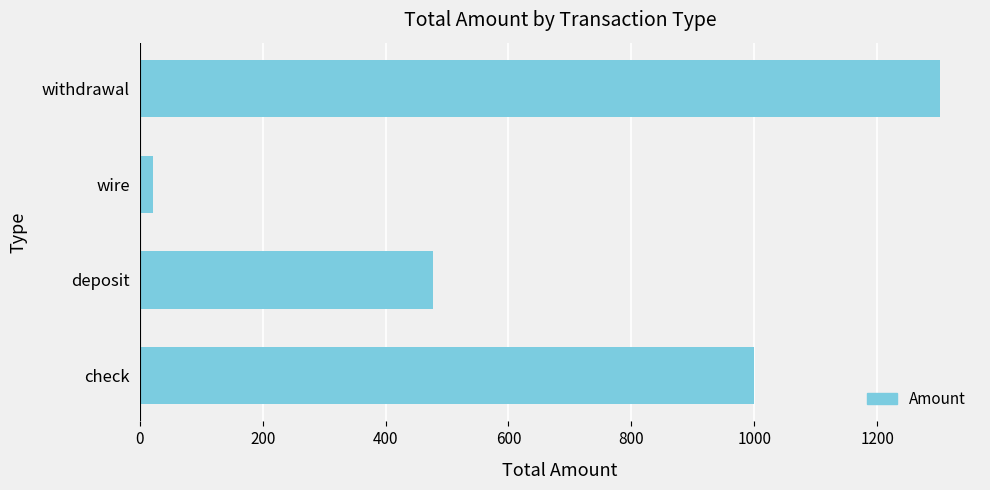

Is it true that the value at check is 1000.1?

True